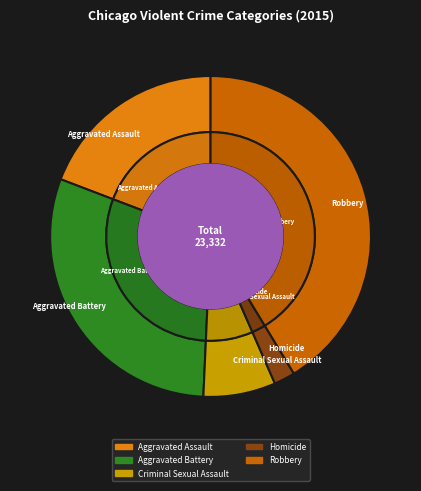

Rank the categories by value from lowest to highest.

Homicide, Criminal Sexual Assault, Aggravated Assault, Aggravated Battery, Robbery